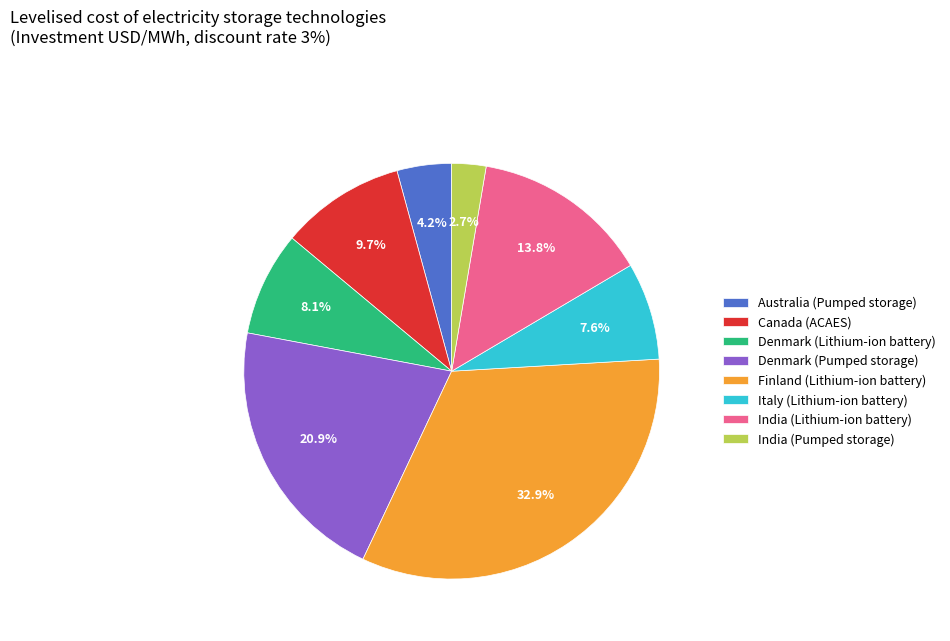

The Italy (Lithium-ion battery) slice represents 1% of the pie. True or false?

False